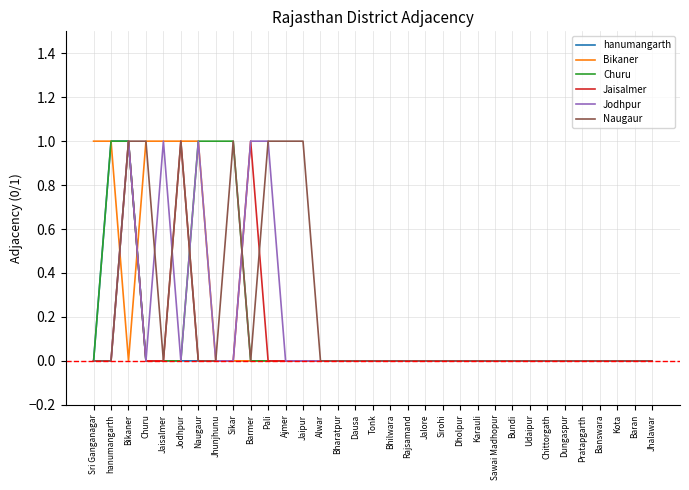

What position from the left is Sikar?

9